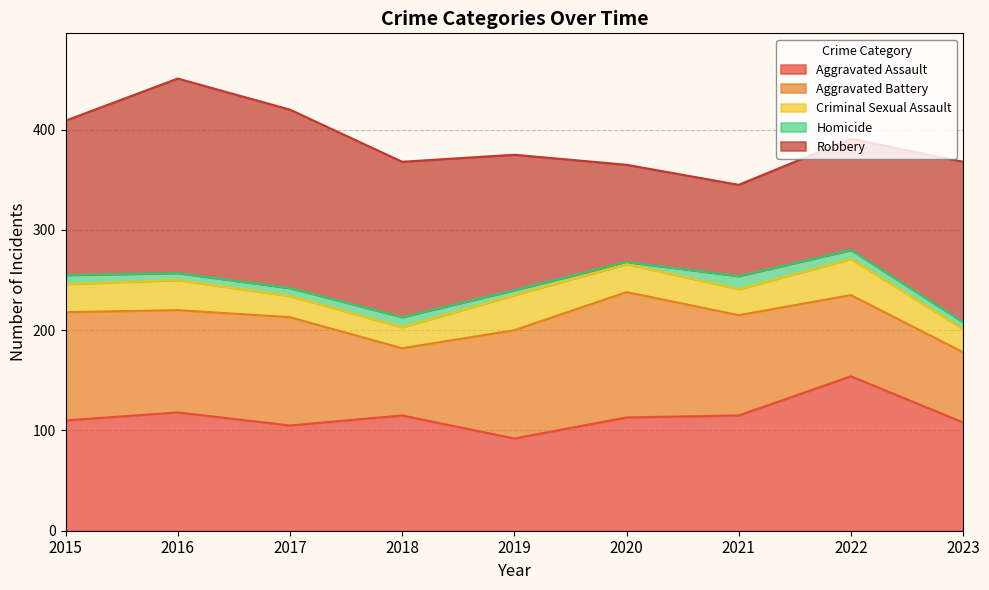

Reading left to right, extract all data points from this chart.

Aggravated Assault: 110	118	105	115	92	113	115	154	108
Aggravated Battery: 108	102	108	67	108	125	100	81	70
Criminal Sexual Assault: 28	30	21	21	35	28	26	36	23
Homicide: 9	7	8	10	5	2	13	9	7
Robbery: 154	194	178	155	135	97	91	111	160